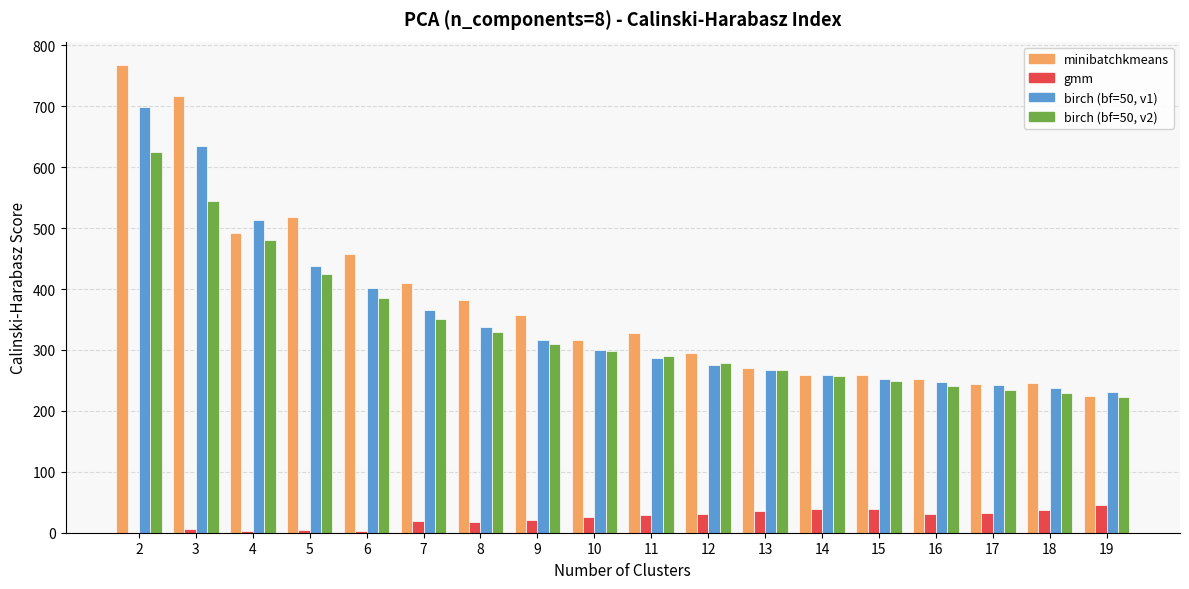

What is the total value across all series at 9?

1003.9